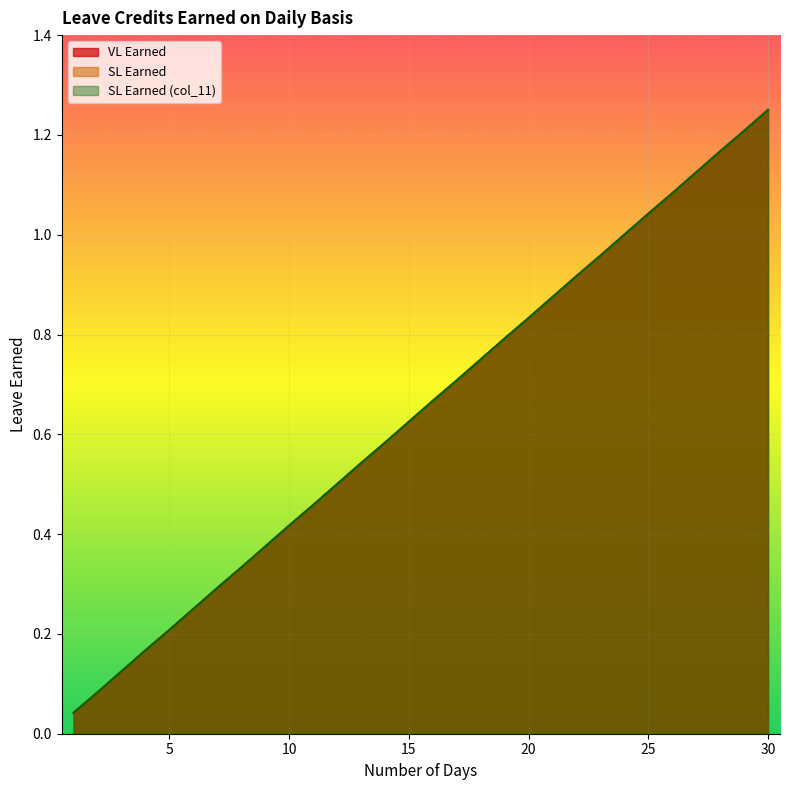

At which label is SL Earned closest to 0?

1